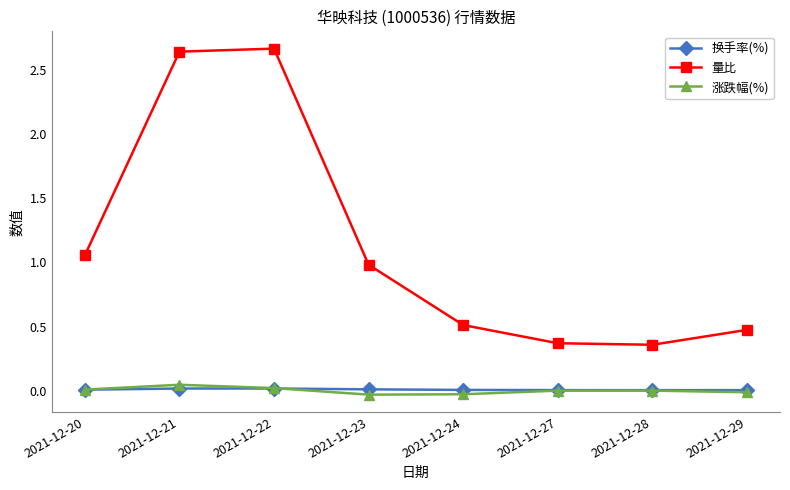

True or false: 量比 and 涨跌幅(%) intersect in this chart.

False